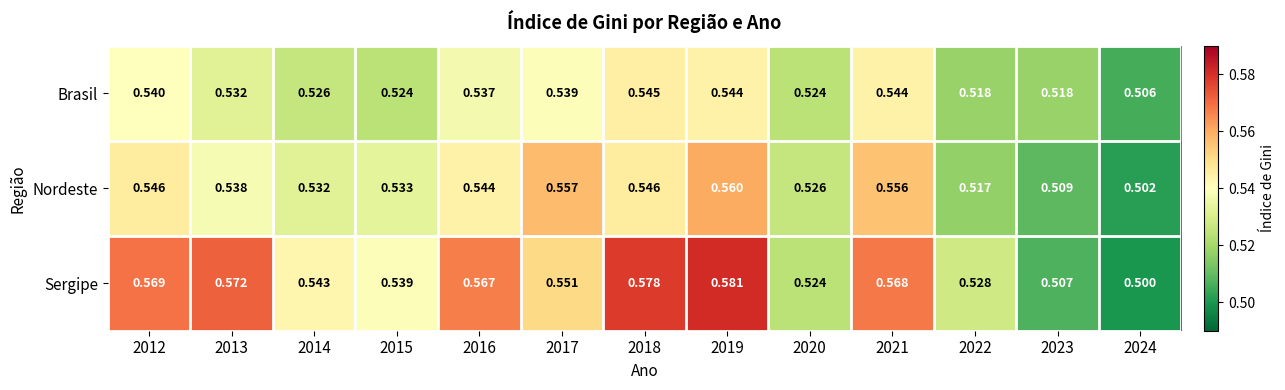

At 2023, list the series in order from smallest to largest.

Sergipe, Nordeste, Brasil